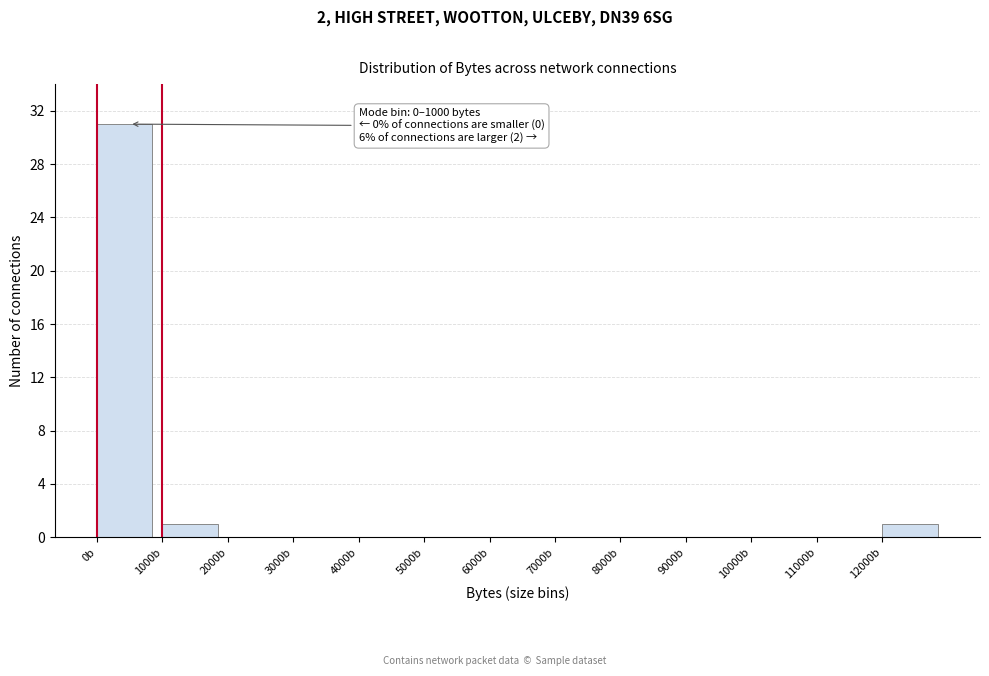

Over which range of the x-axis is the bar tallest?

0 to 1000